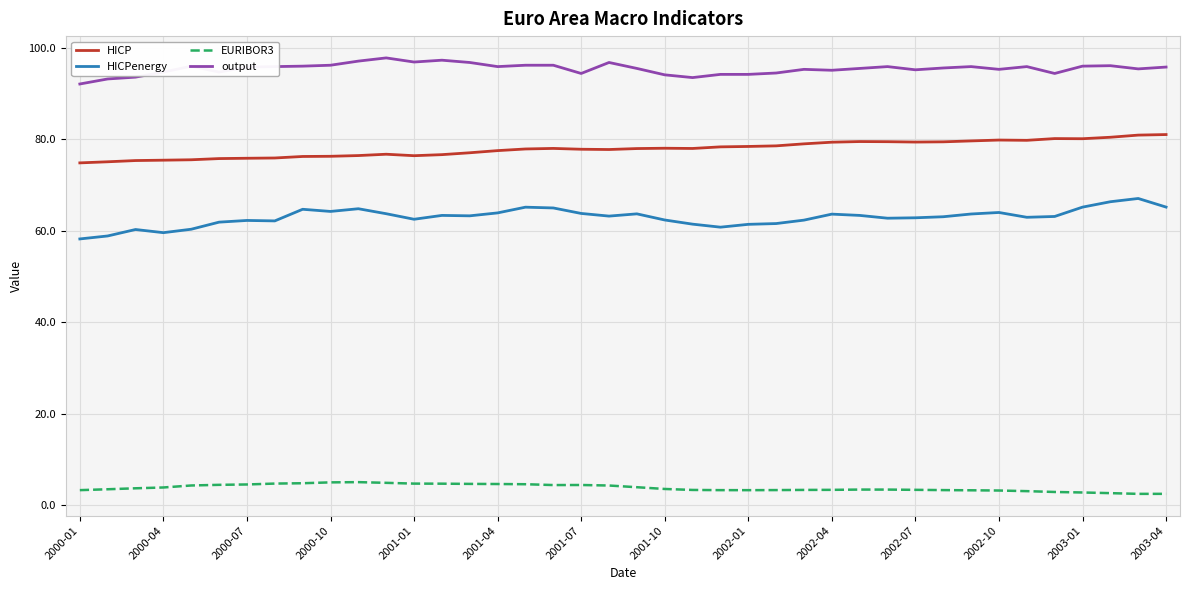

List the series in order of their overall mean, lowest first.

EURIBOR3, HICPenergy, HICP, output